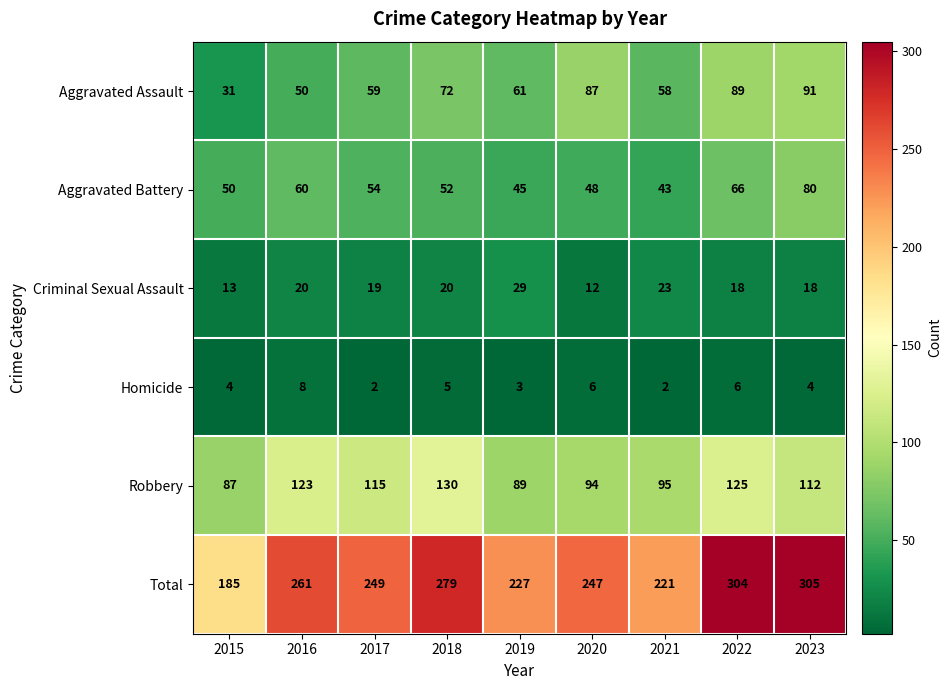

The value of Homicide at 2015 is 2. True or false?

False